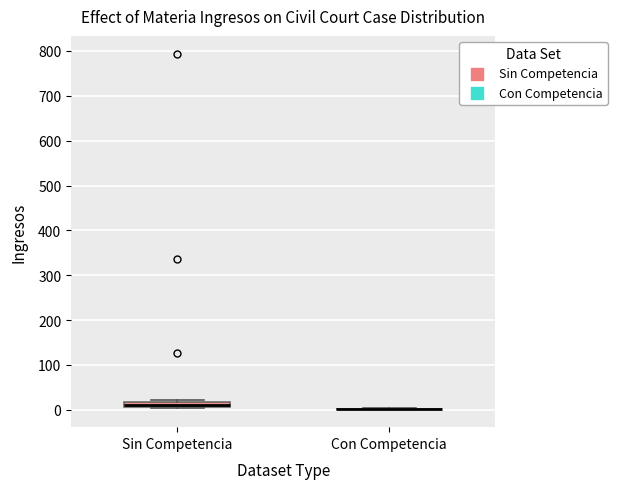

Where is the upper edge of the box for Sin Competencia on the y-axis? The values are not printed on the chart, so give them approximately, as read against the axis.

20